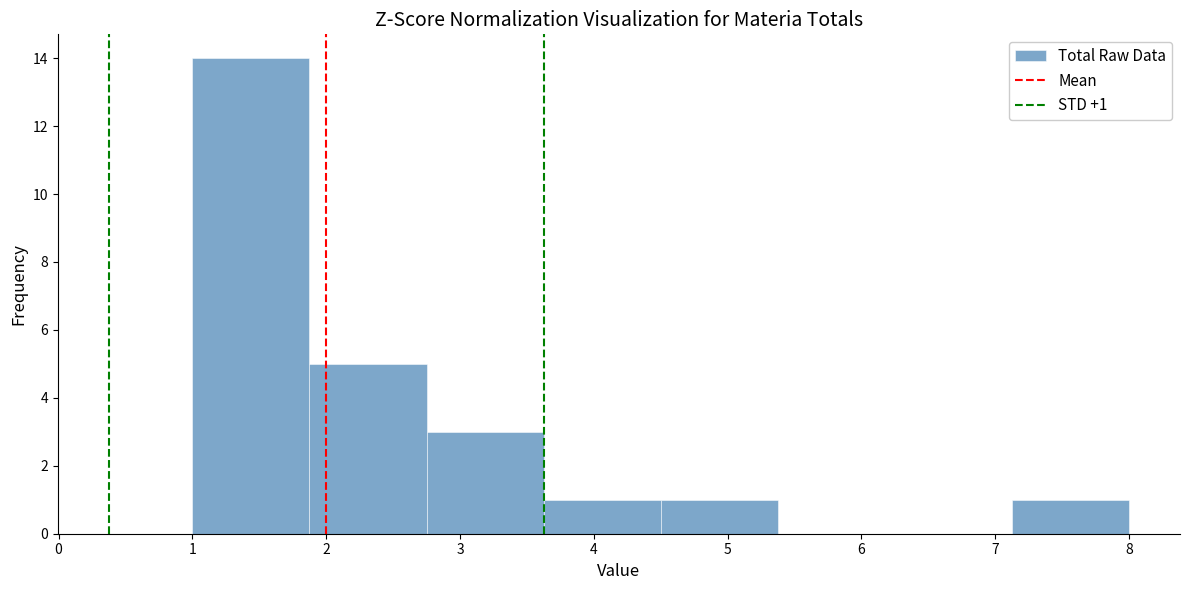

Which range on the x-axis has the tallest bar?

1.0 to 1.9